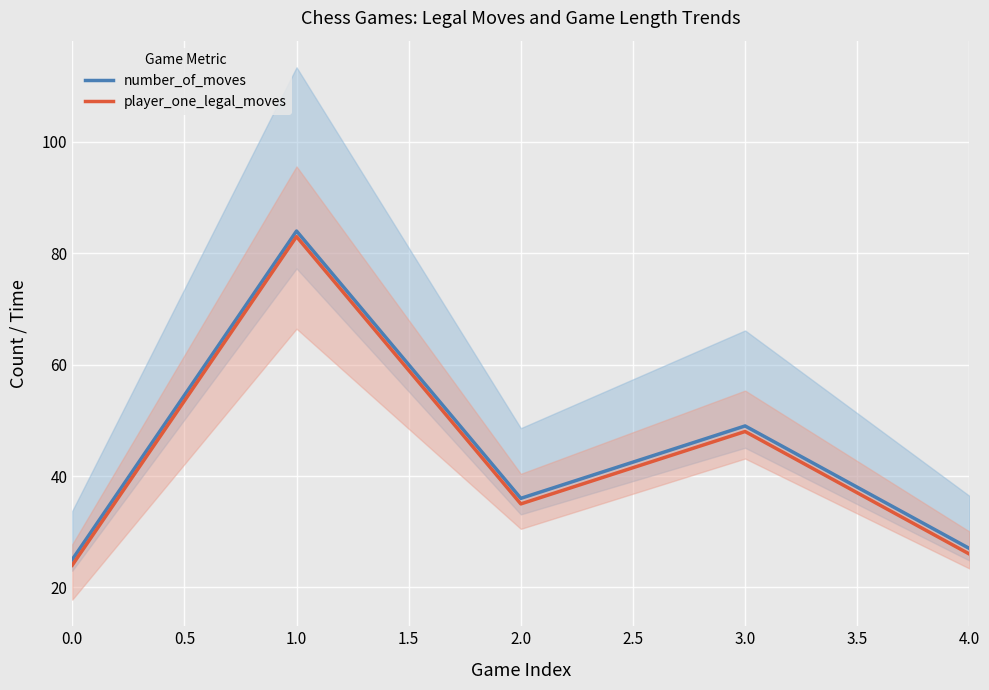

What is the value of the player_one_legal_moves point at the 2nd from the left?

83